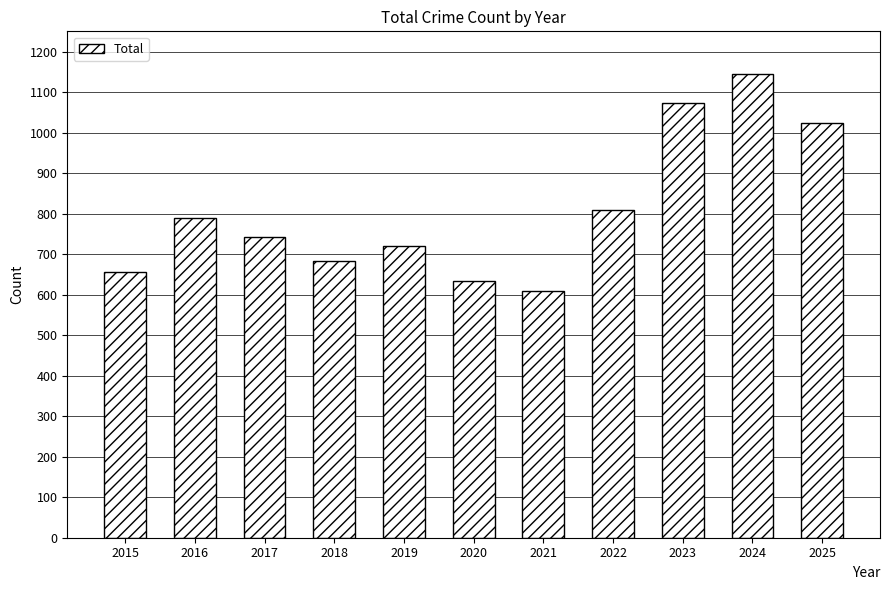

What is the difference between the values at 2025 and 2019?

305